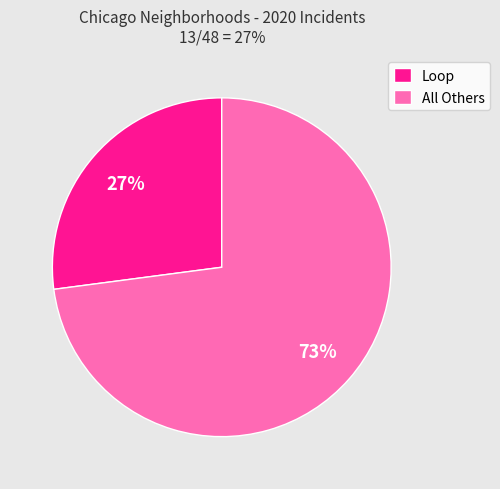

Which has a higher value, Loop or All Others?

All Others